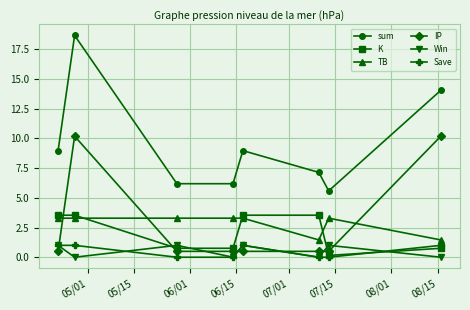

What is the maximum value for TB?

3.3